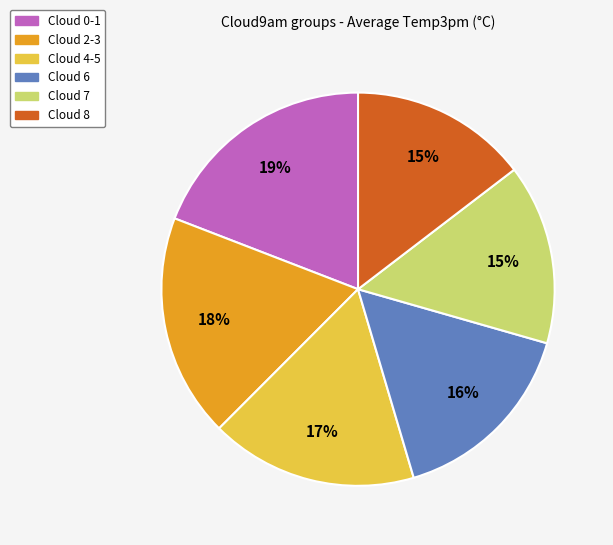

To the nearest percent, what is the difference between the Cloud 0-1 and Cloud 4-5 slice percentages?

2%